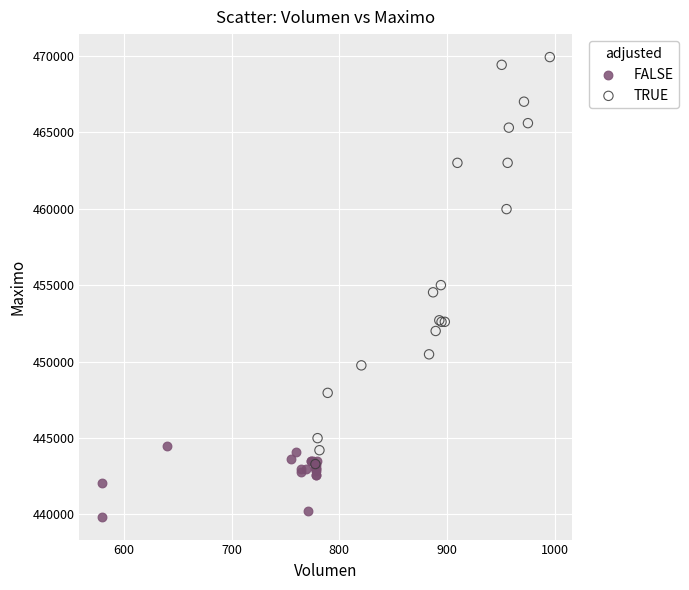

Which series has the widest spread of Y values?

TRUE